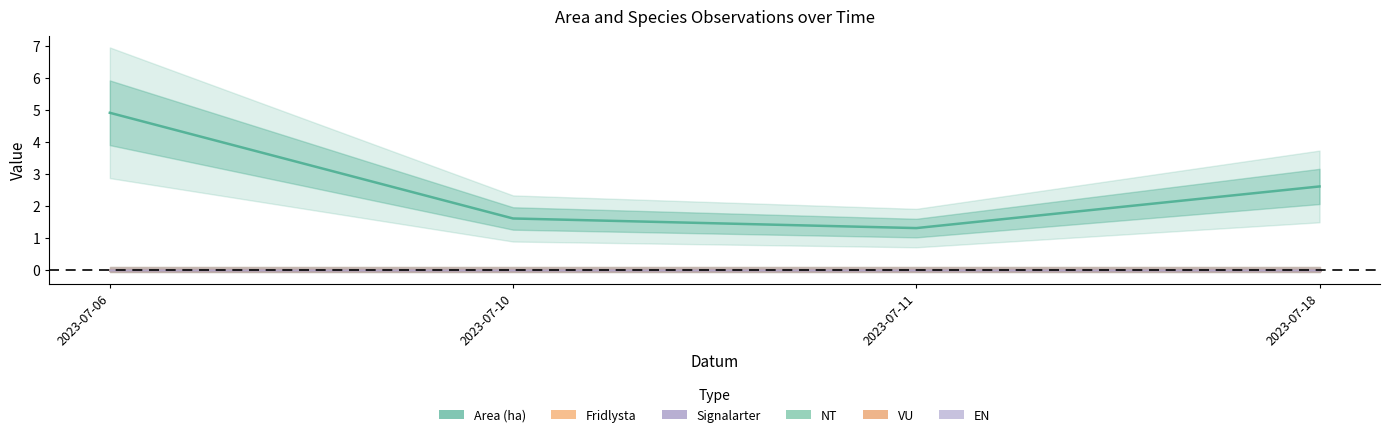

What is the spread (max minus min) of values at 2023-07-18?

2.6